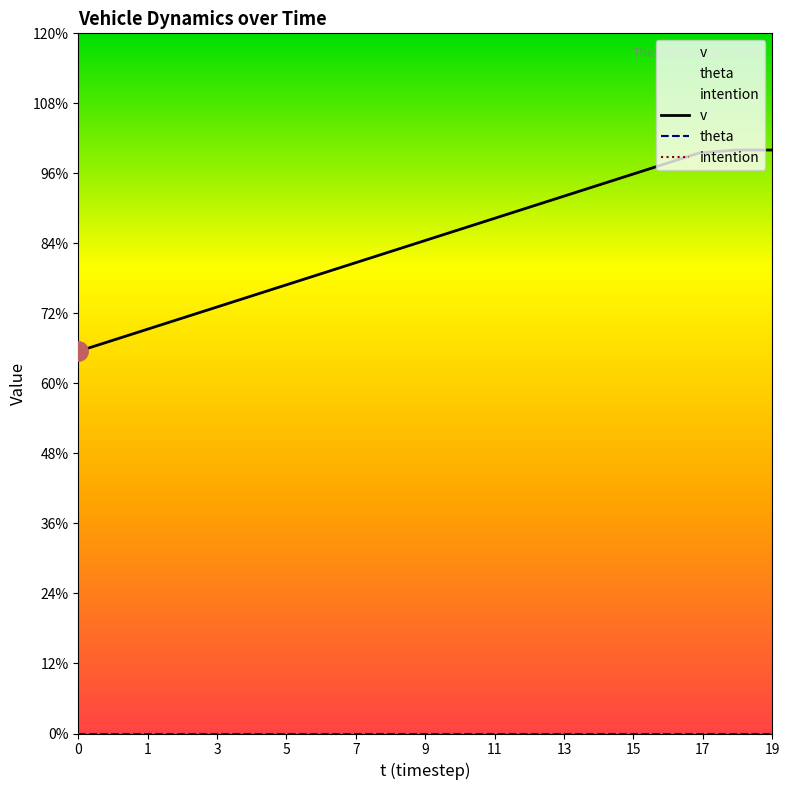

What are all the series names shown in the legend?

v, theta, intention